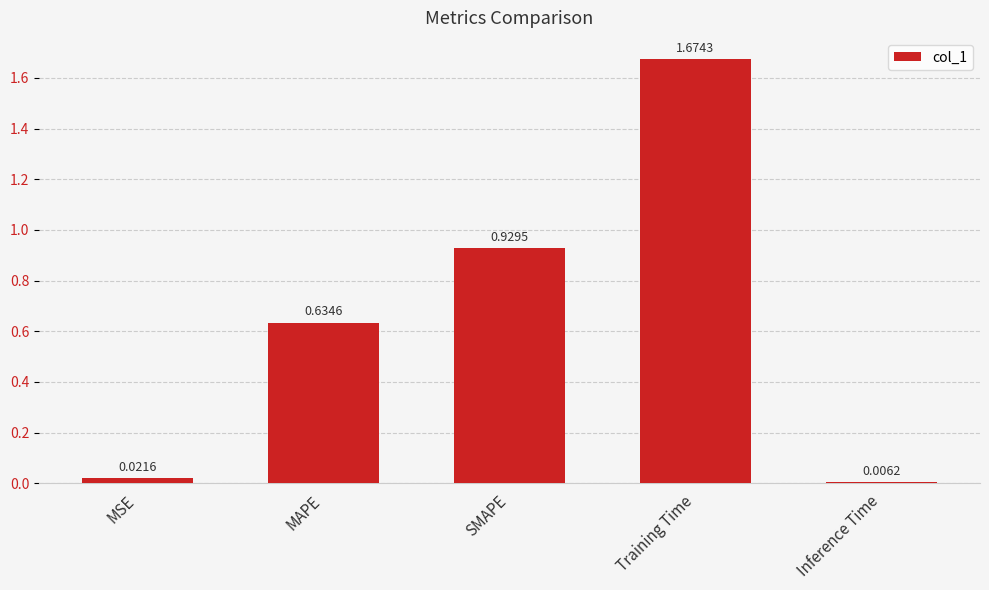

What is the ratio of the value at MAPE to the value at Training Time?

0.4